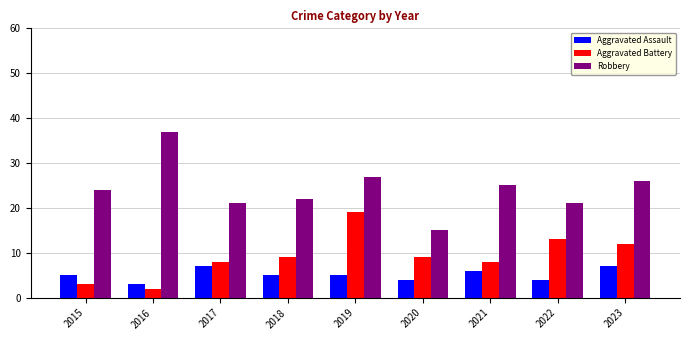

What is the difference between the highest and lowest values at 2023?

19